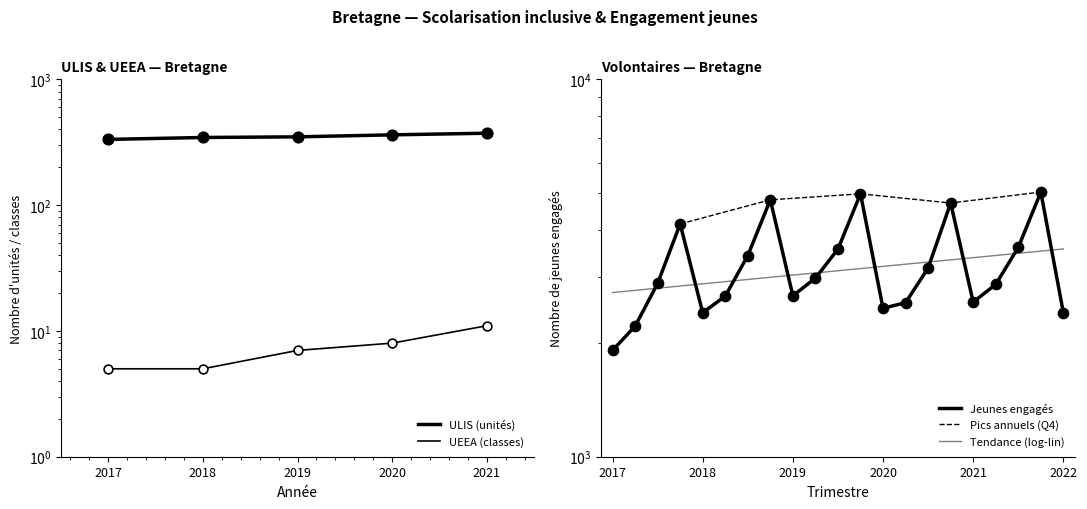

At which category is the sum across all series the highest?

2021